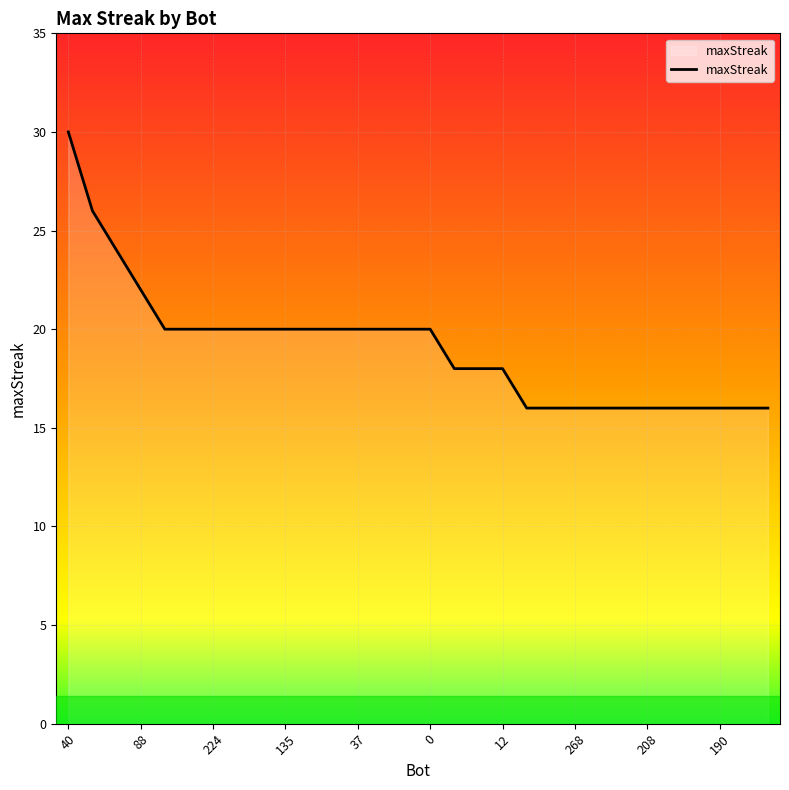

Which label corresponds to the largest value in the chart?

40